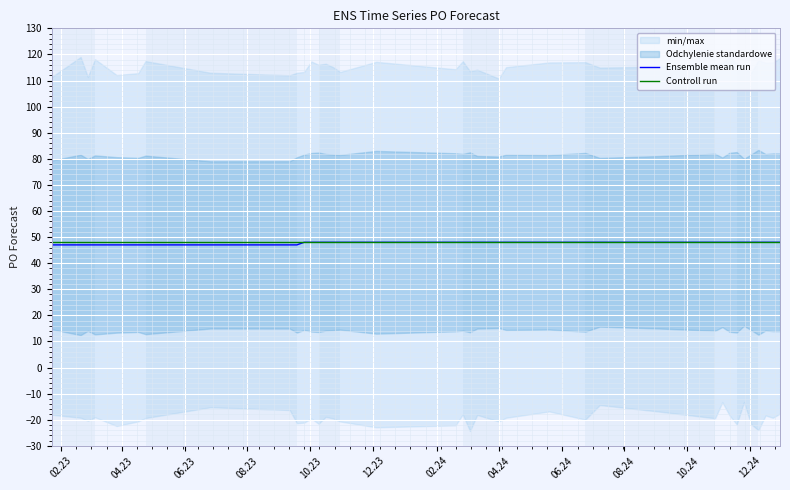

What is the lowest value of the Controll run series?

48